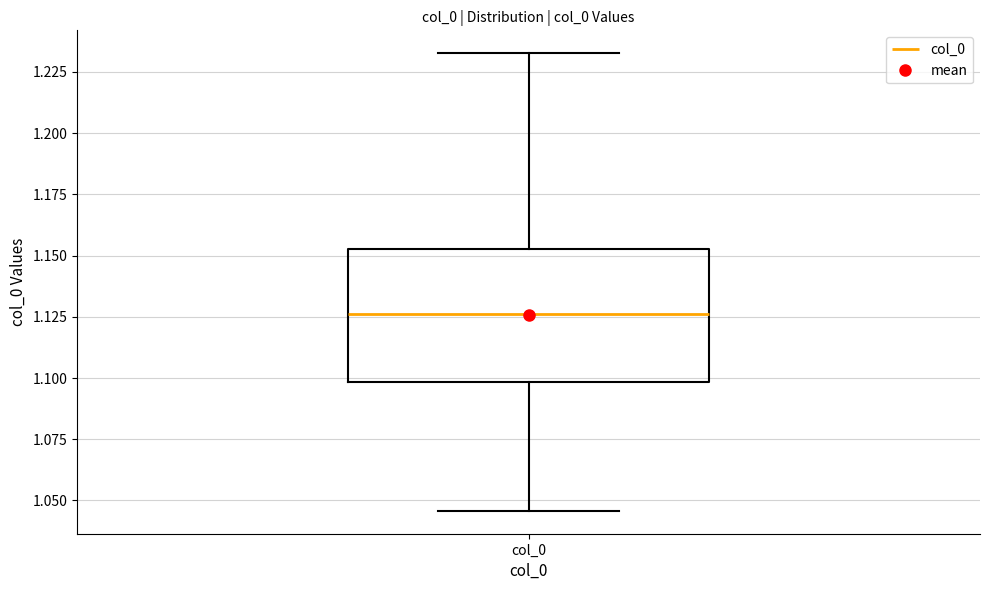

Read this box plot against the y-axis: the position of the median line, the range covered by the box, and the ends of both whiskers. The values are not printed on the chart, so give them approximately, as read against the axis.

median 1.125, box 1.100 to 1.155, whiskers 1.045 to 1.235